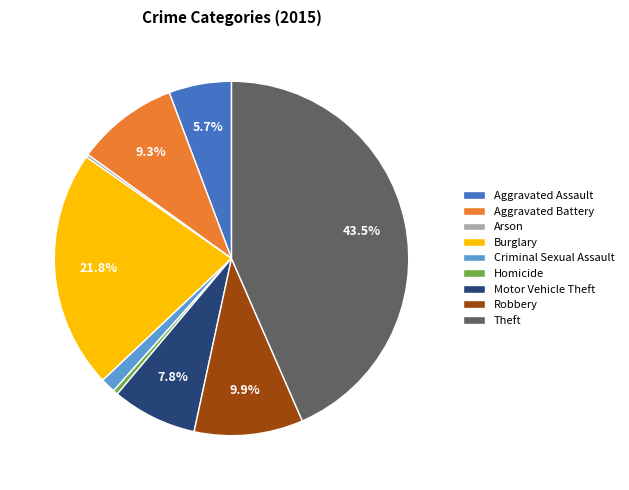

What percentage do Motor Vehicle Theft and Aggravated Assault together represent?

13.5%